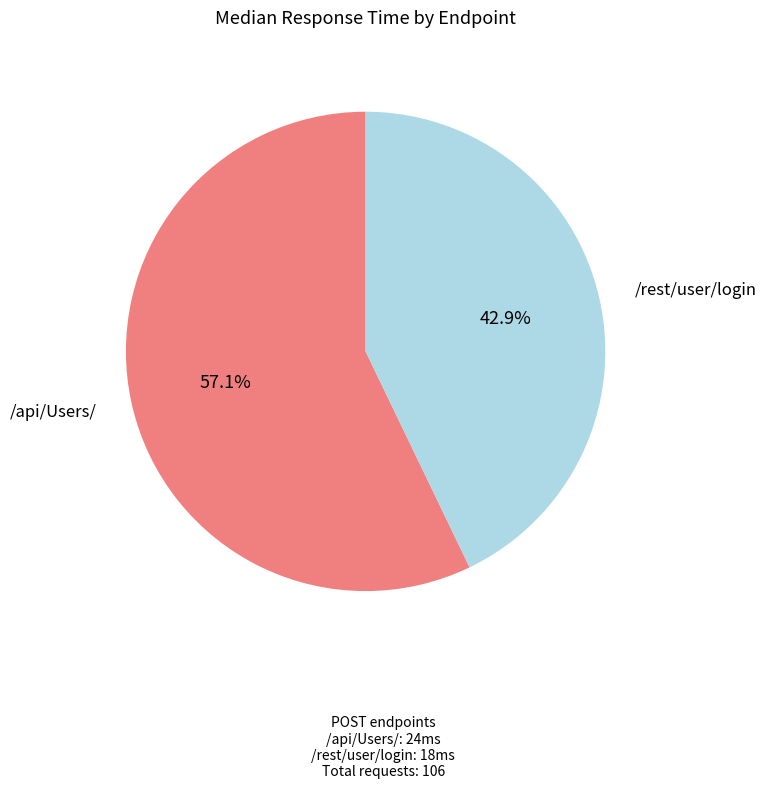

True or false: /rest/user/login accounts for 31% of the total.

False